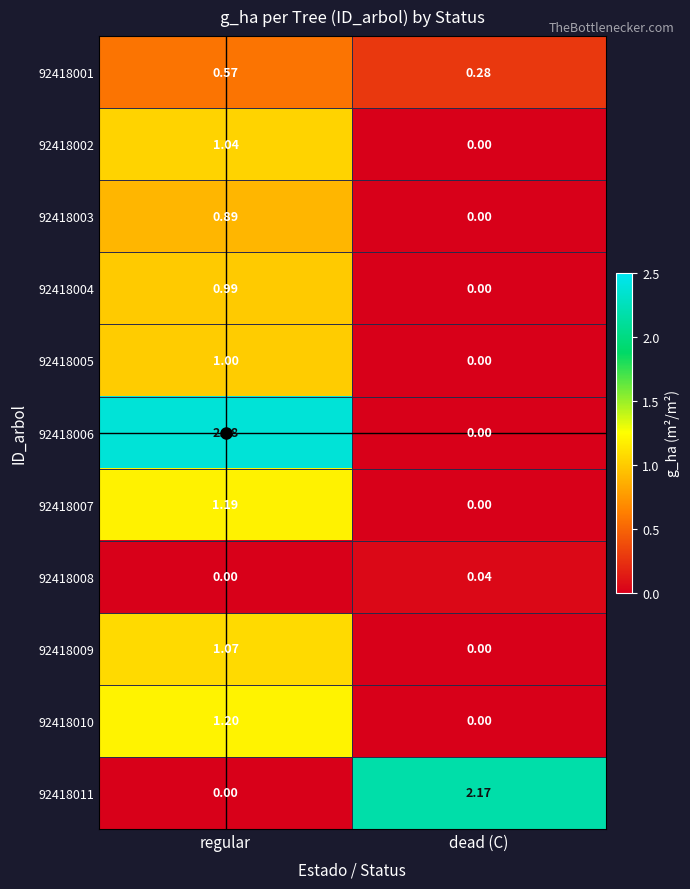

At which label does 92418002 first exceed 1?

regular